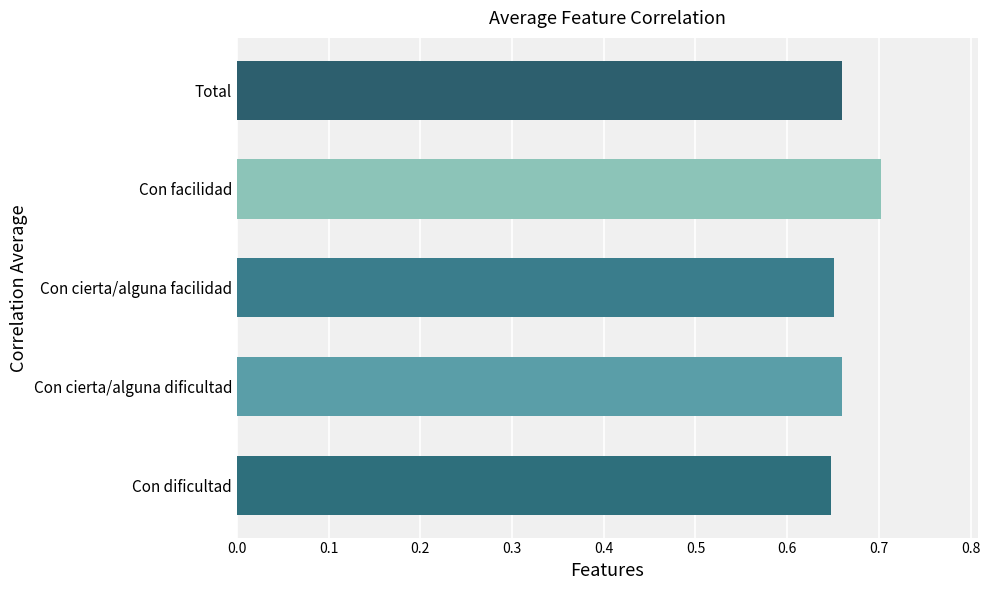

How many bars are there in total?

5